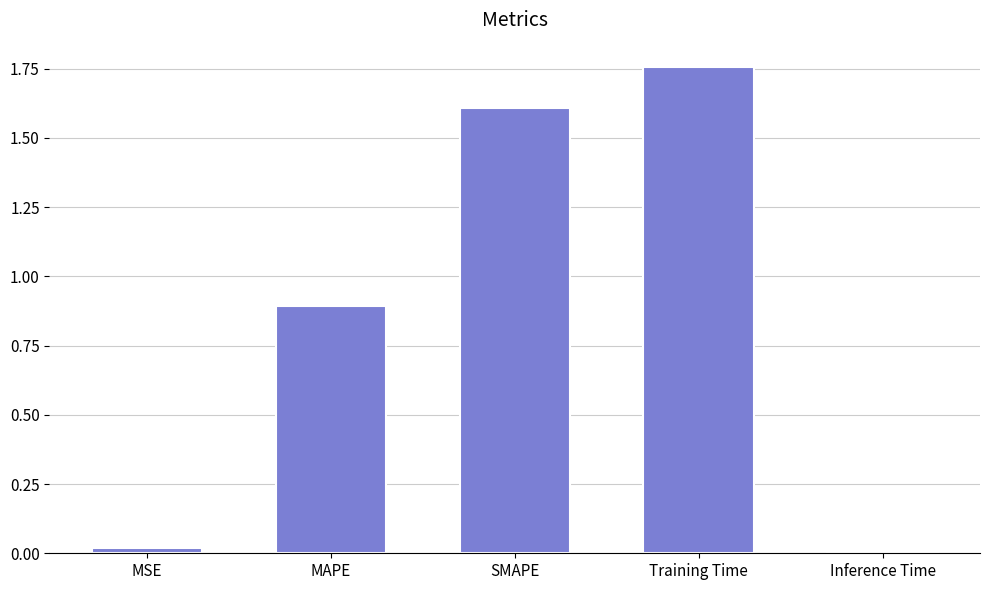

Is it true that the value at SMAPE is 1.6?

True